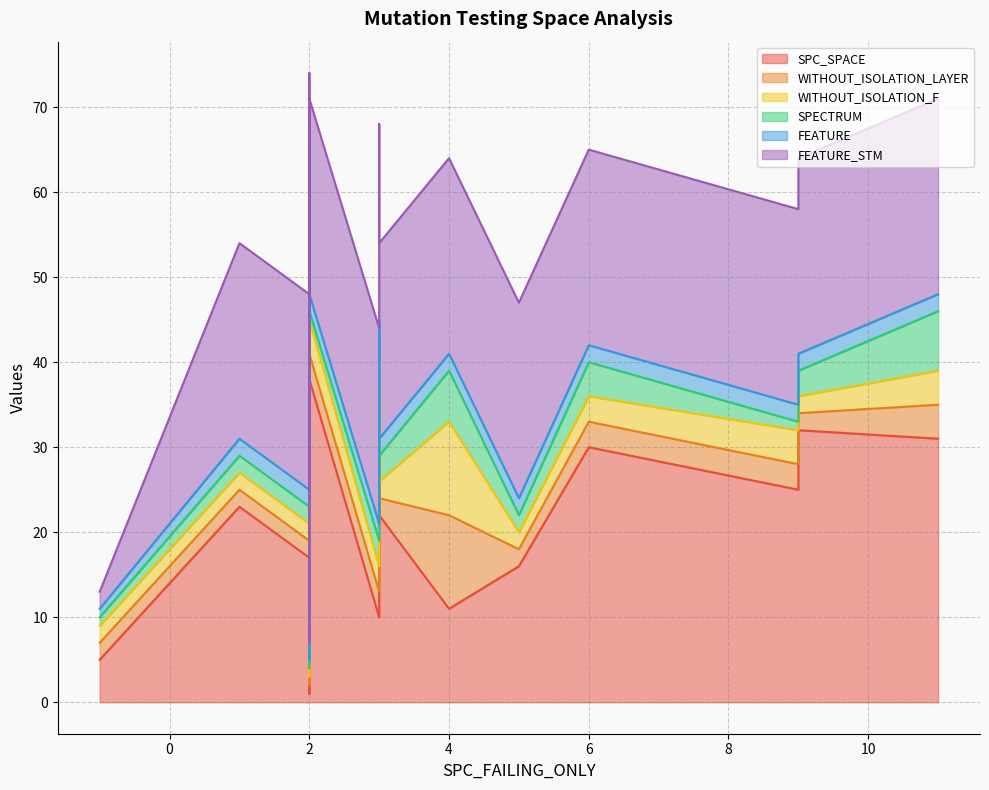

True or false: FEATURE_STM has more than 2 points higher than both neighbors.

False